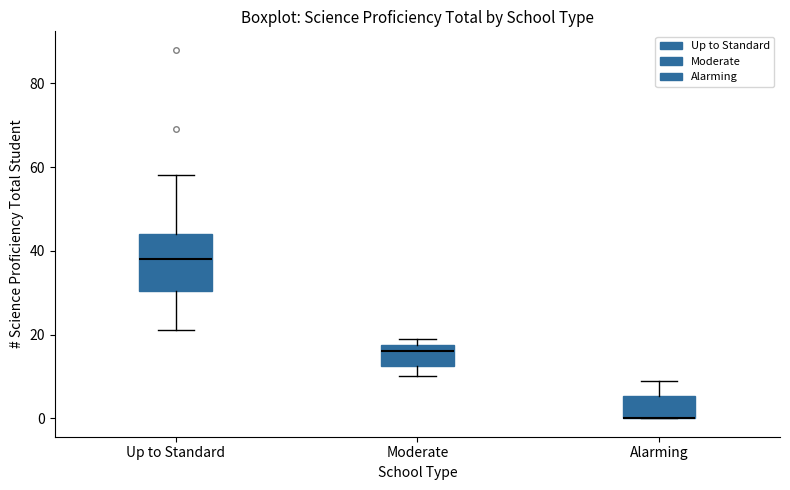

Comparing the boxes themselves (not the whiskers), which one is the tallest?

Up to Standard